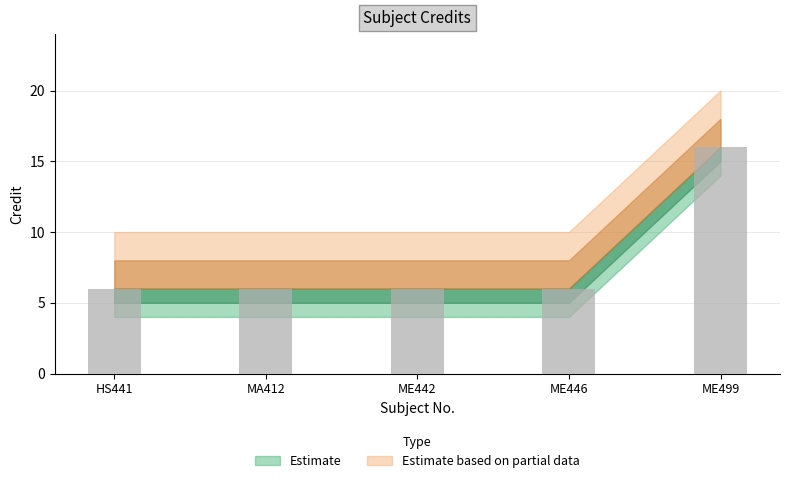

Reading right to left, extract all data points from this chart.

16	6	6	6	6